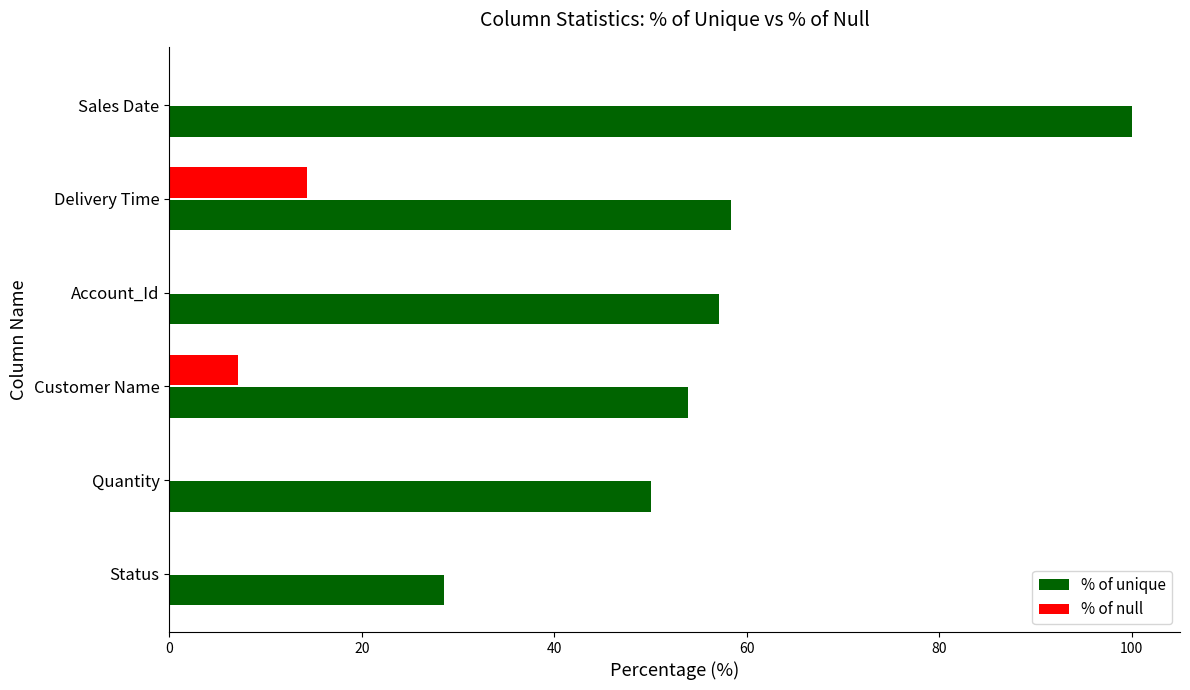

Is the value of % of unique at Sales Date greater than the value of % of null at Status?

Yes